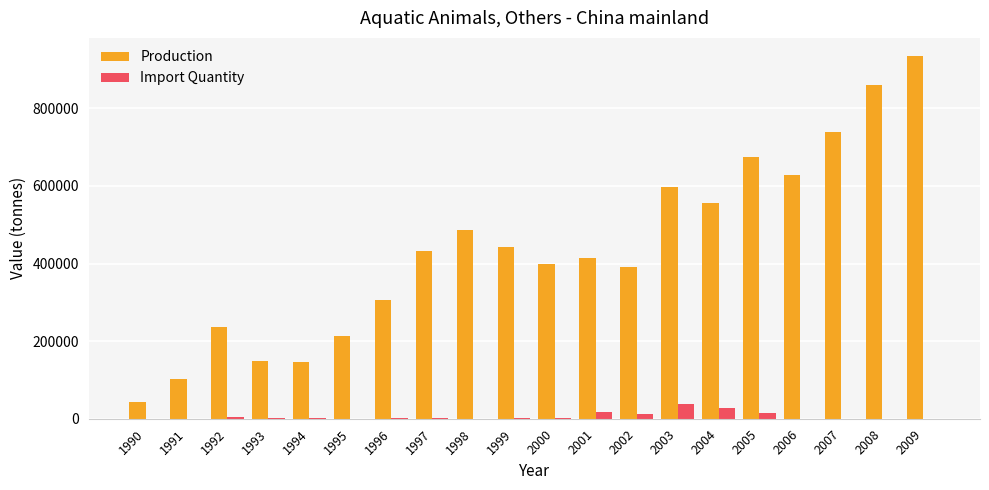

What is the maximum value for Production?

934828